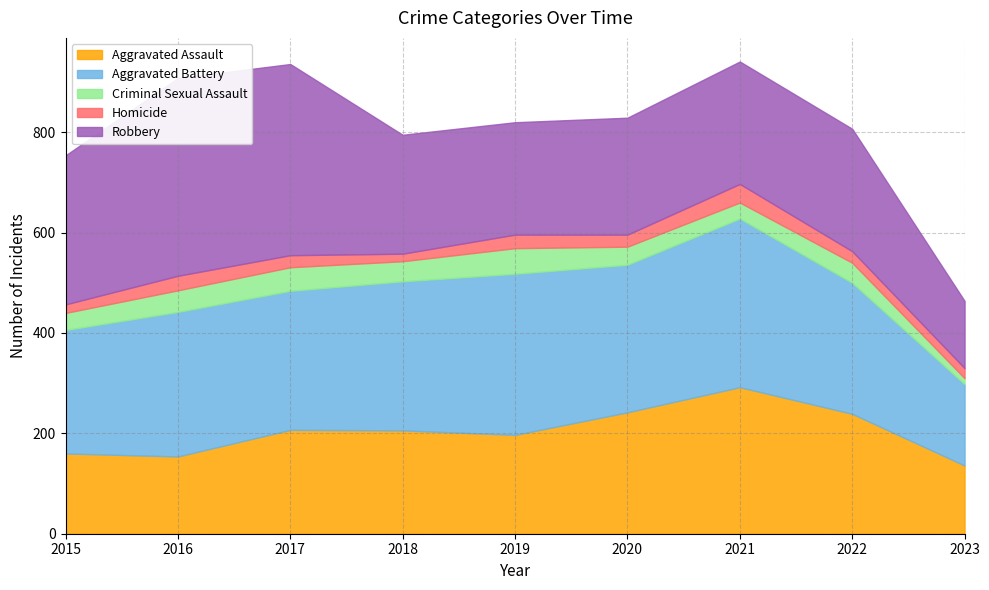

Is it true that Homicide equals 29 at 2016?

True